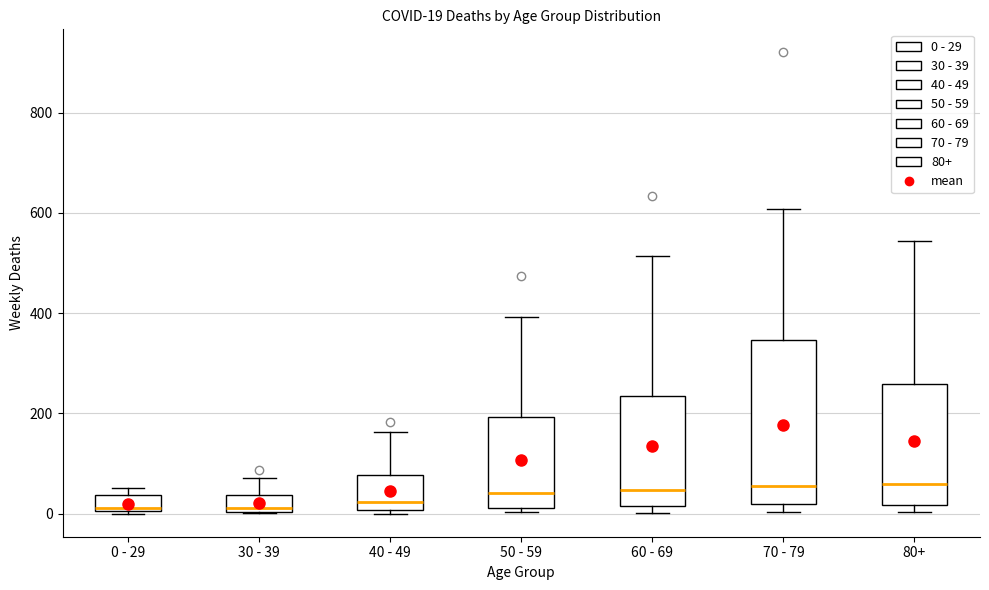

Which box is the tallest, from its lower edge to its upper edge?

70 - 79